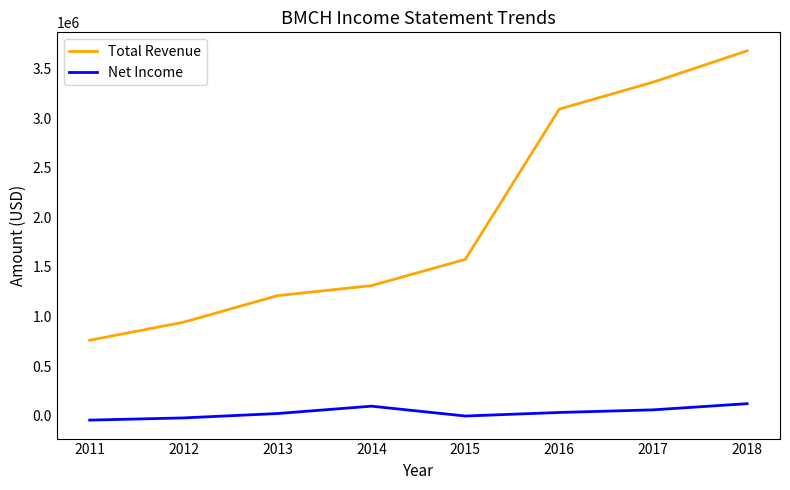

Rank the categories by Total Revenue value from lowest to highest.

2011, 2012, 2013, 2014, 2015, 2016, 2017, 2018